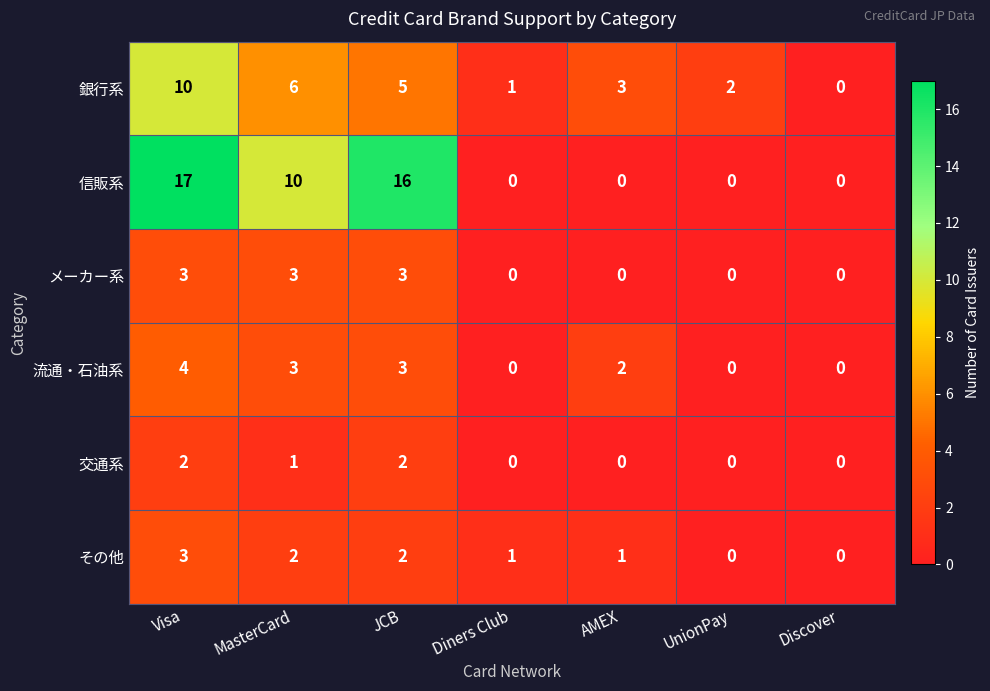

At which category is the sum across all series the highest?

Visa